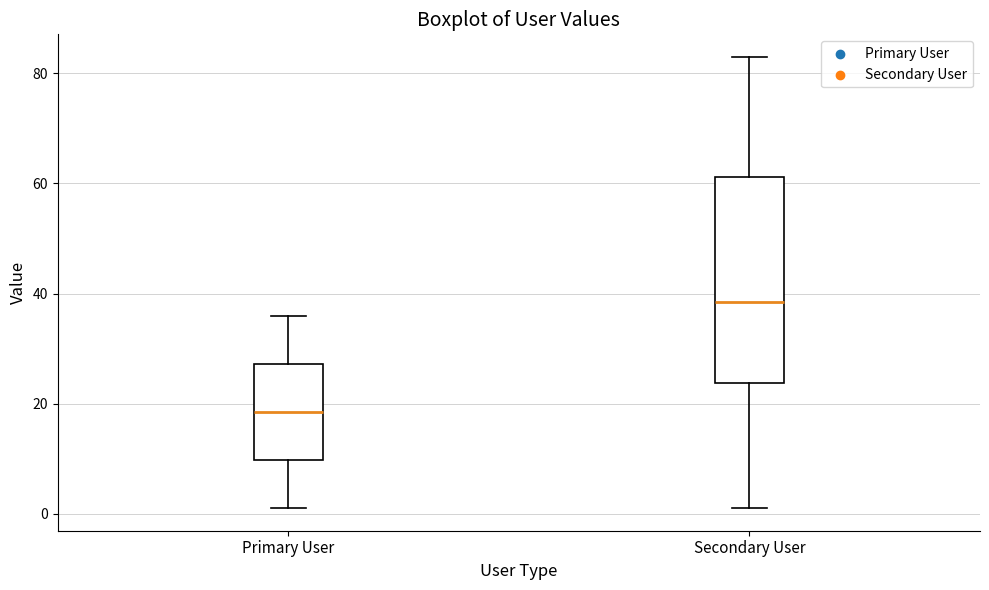

Comparing the boxes themselves (not the whiskers), which one is the tallest?

Secondary User